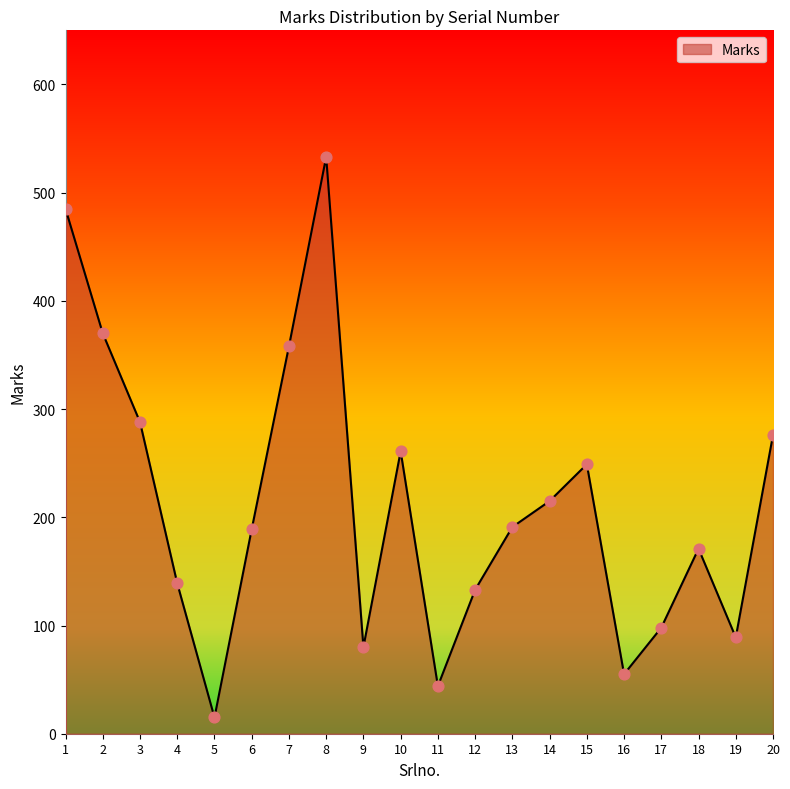

Which has a higher value, 18 or 6?

6